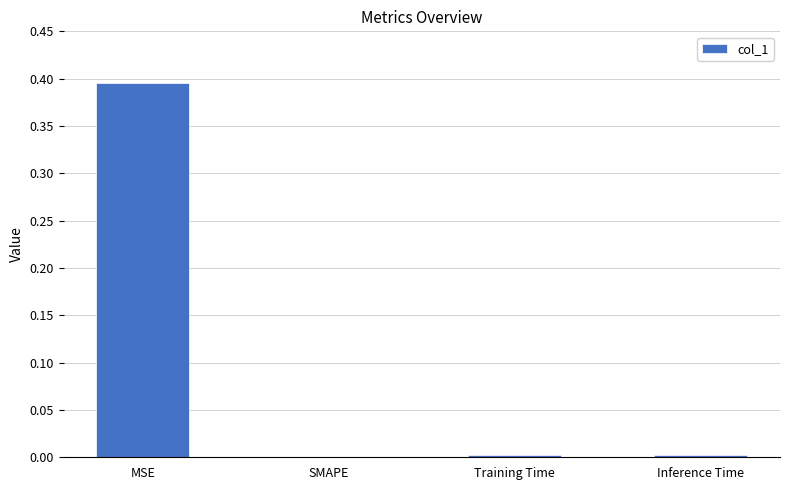

The value at Inference Time is 0.0. True or false?

True